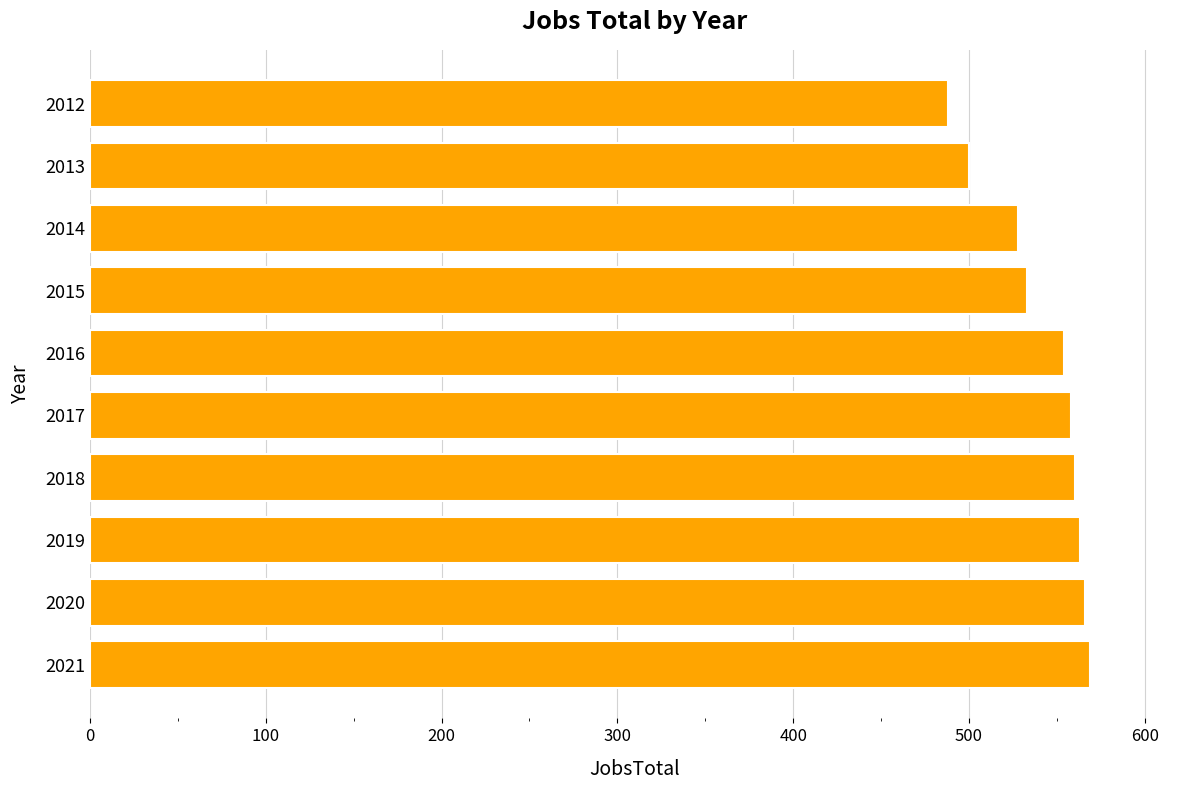

What is the value of the 2nd bar from the top?

500